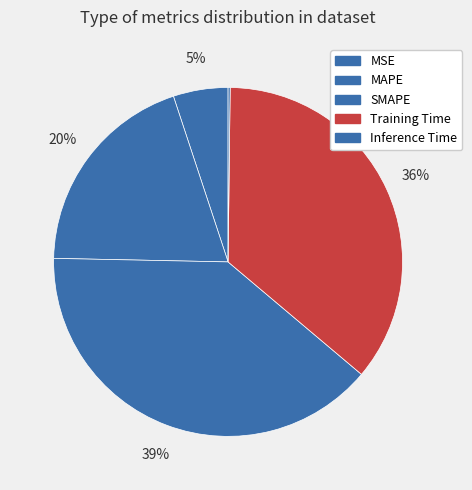

What is the change in value from MSE to Inference Time?

-0.2